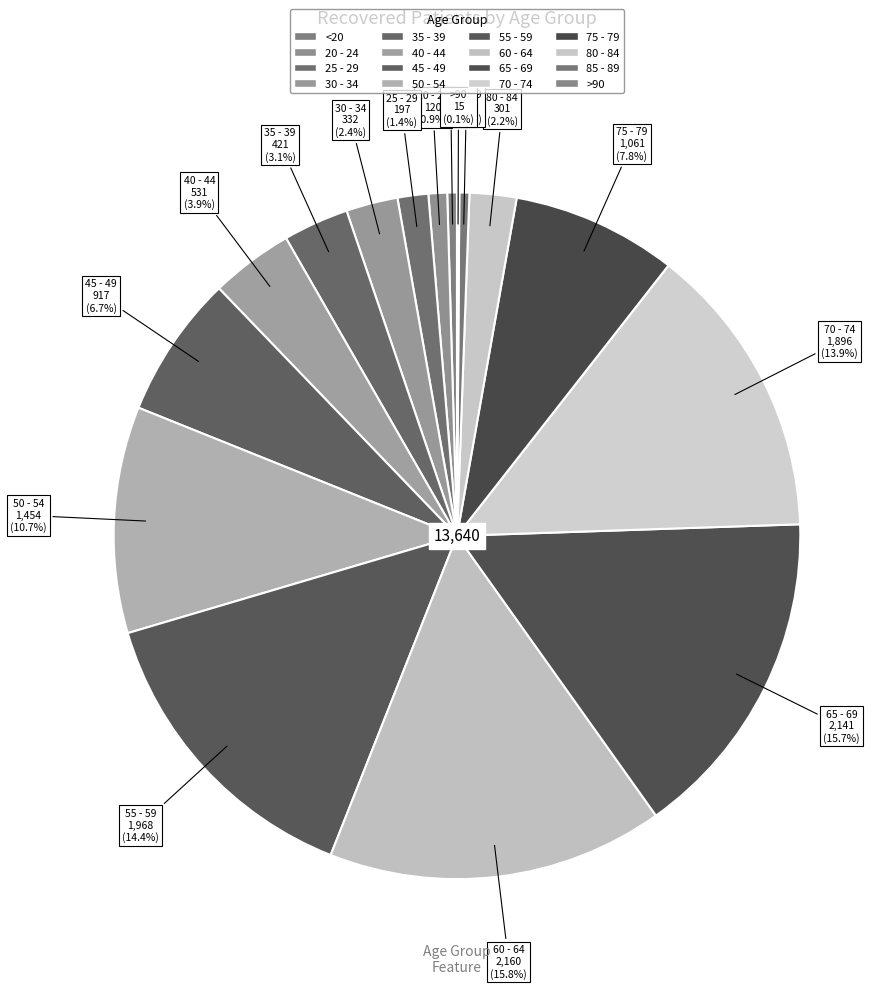

To the nearest percent, what is the difference between the largest and smallest slice percentages?

16%